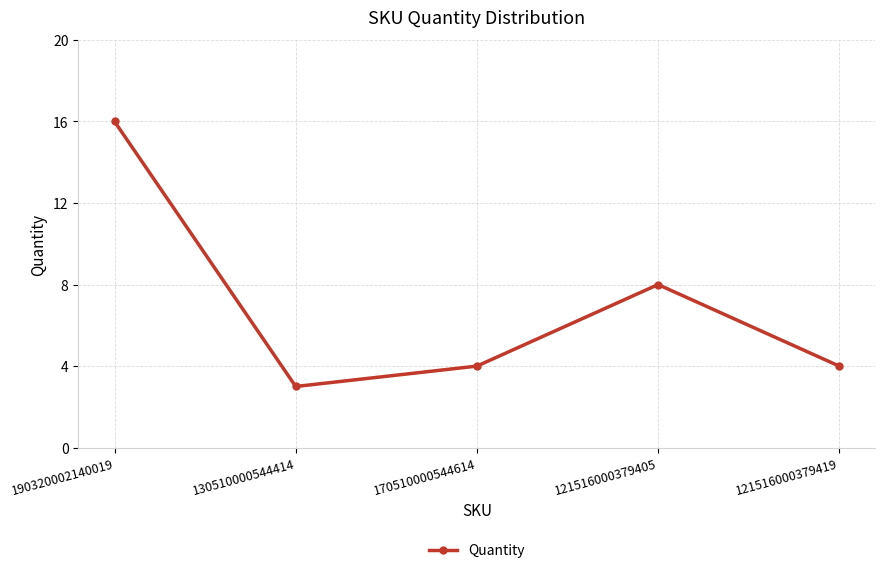

Which has a higher value, 190320002140019 or 130510000544414?

190320002140019